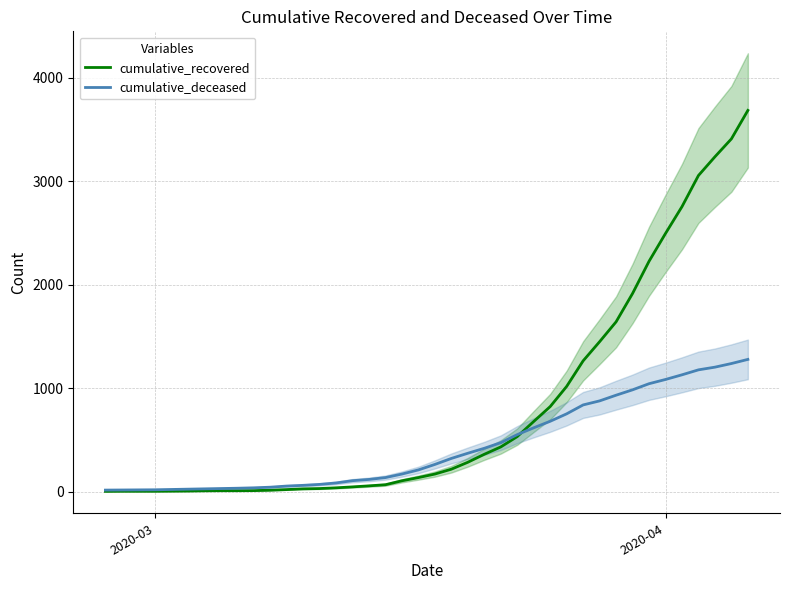

What is the maximum value for cumulative_recovered?

3683